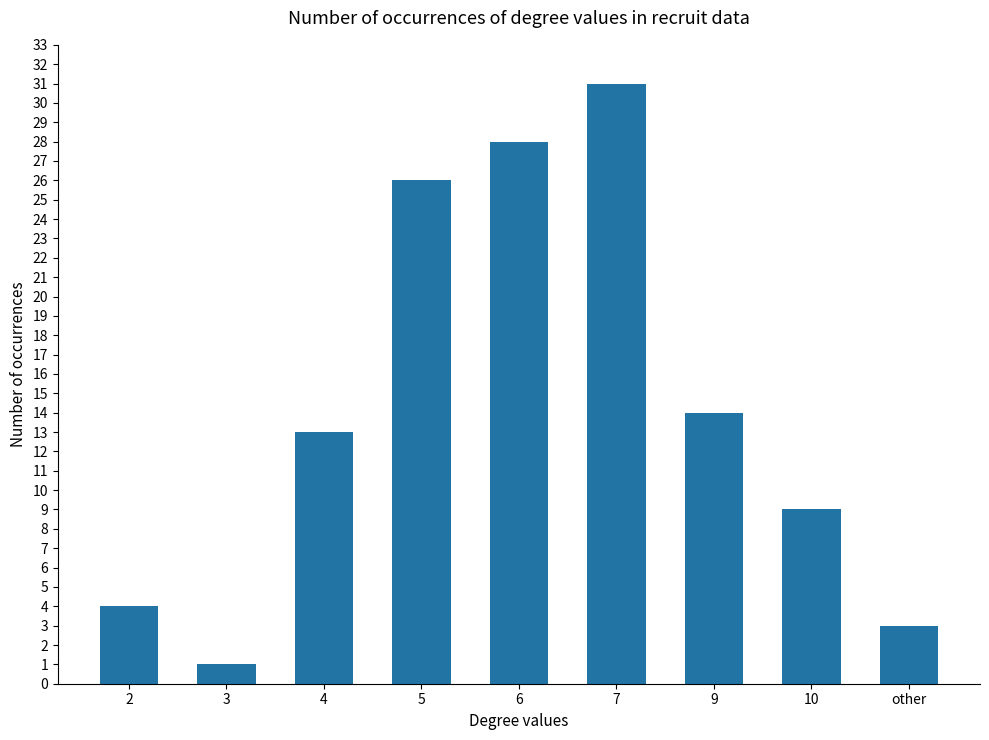

Rank the categories by value from highest to lowest.

7, 6, 5, 9, 4, 10, 2, other, 3